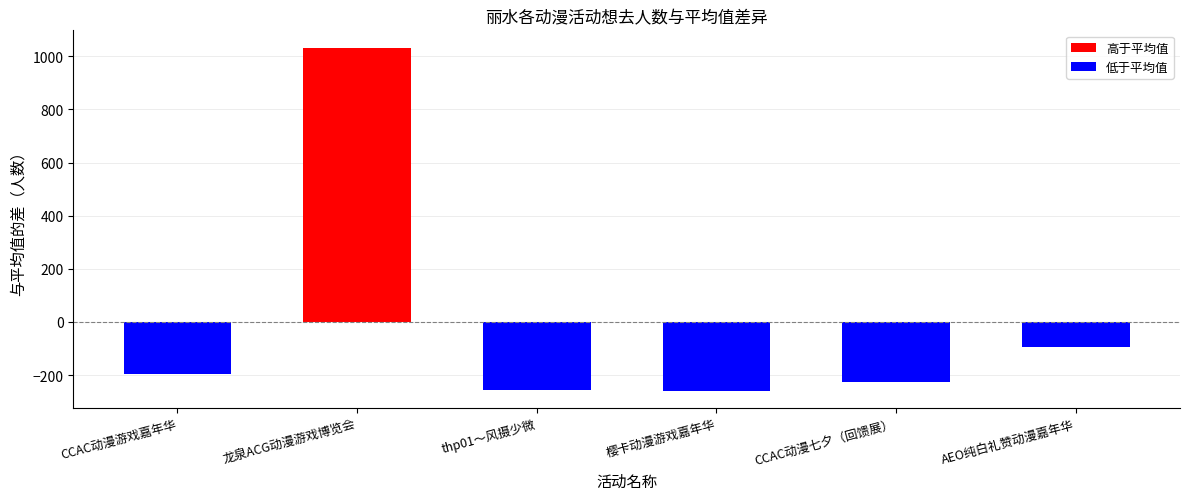

What is the difference between the 低于平均值 values at CCAC动漫七夕（回馈展） and CCAC动漫游戏嘉年华?

31.0